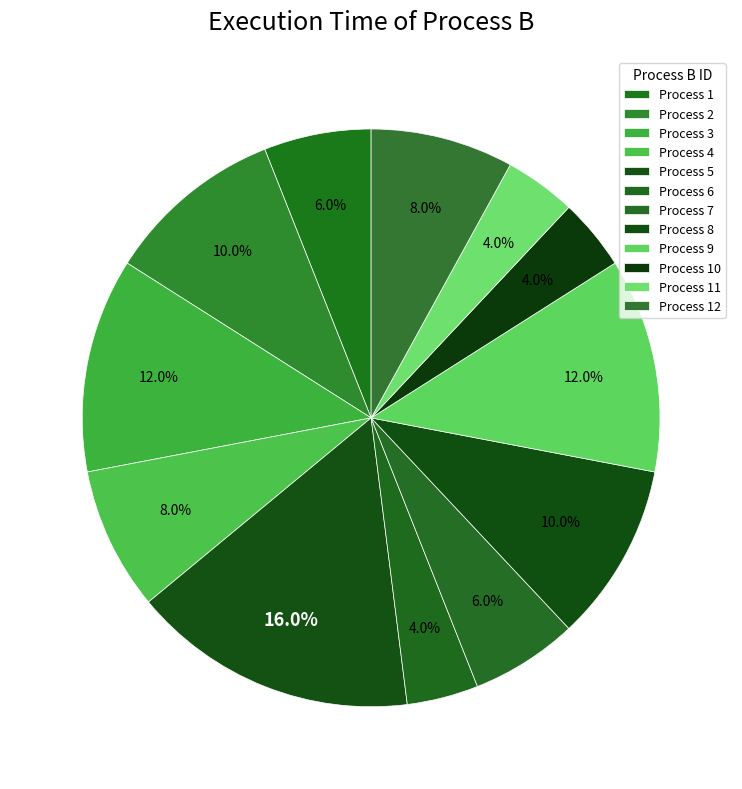

To the nearest percent, what is the average slice percentage?

8%